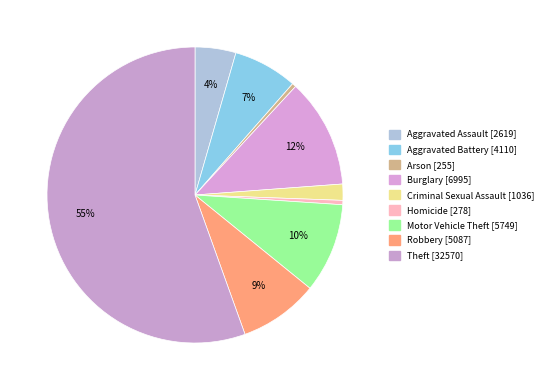

How many segments does this pie chart have?

9